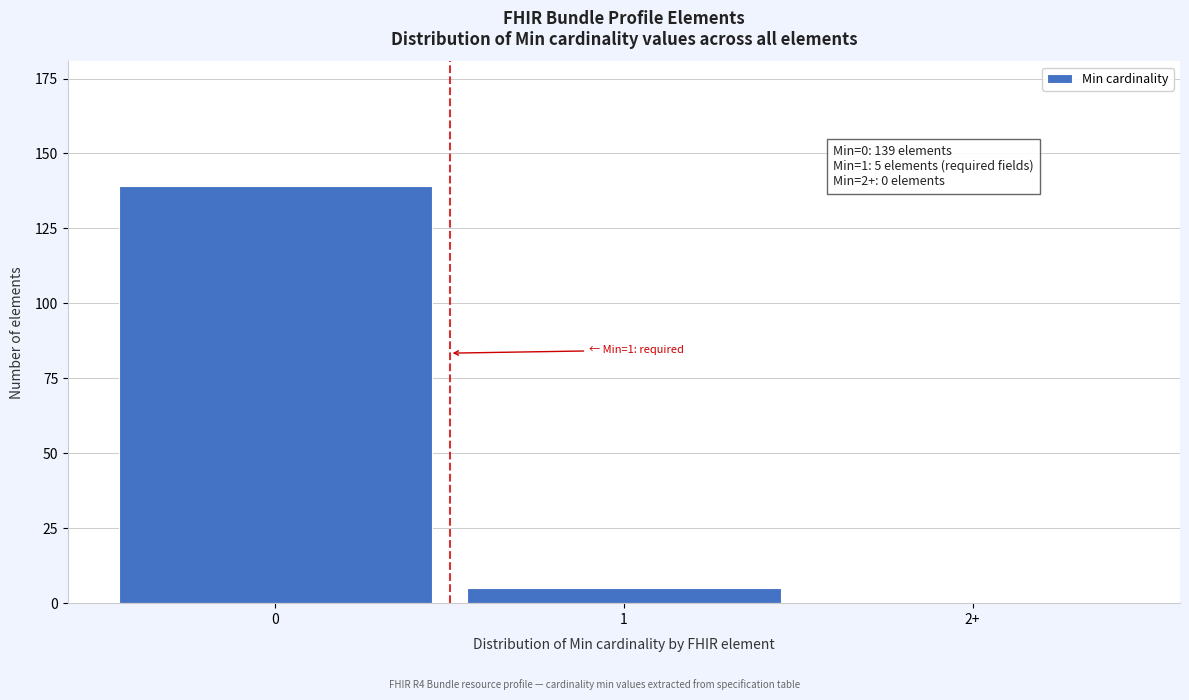

Reading left to right, list all the values displayed in this chart.

0=139	1=5	2+=0